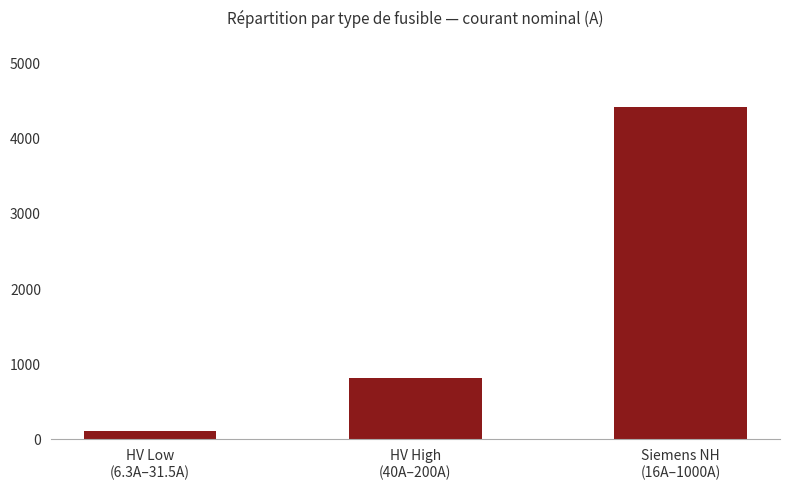

Which has a higher value, HV Low
(6.3A–31.5A) or HV High
(40A–200A)?

HV High
(40A–200A)